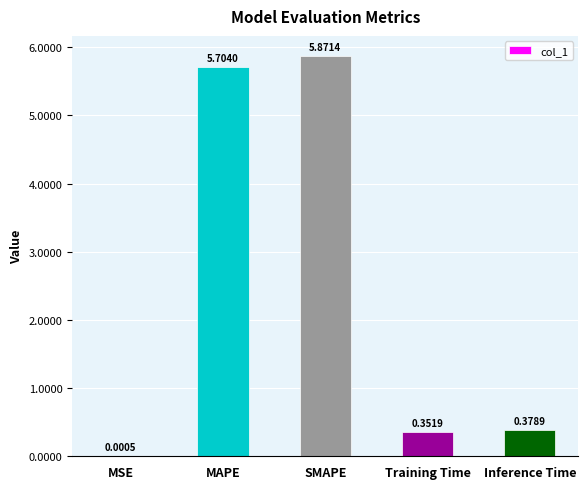

What is the average value?

2.5